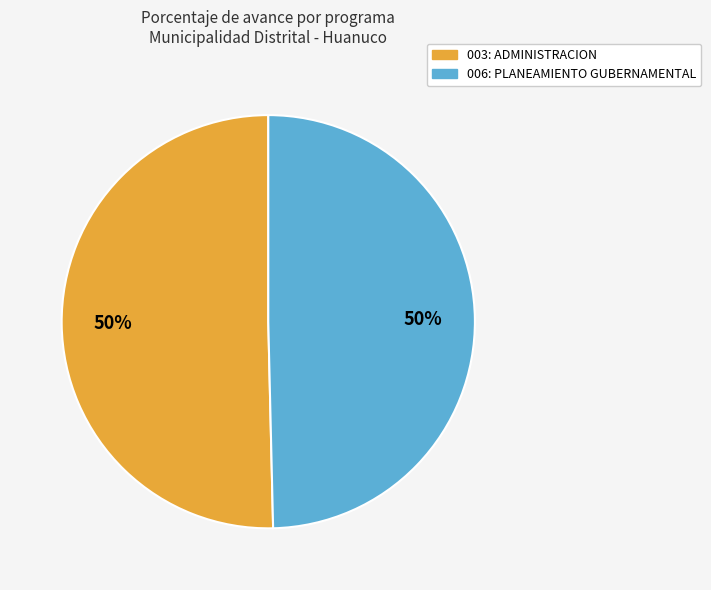

To the nearest percent, what is the average slice percentage?

50%